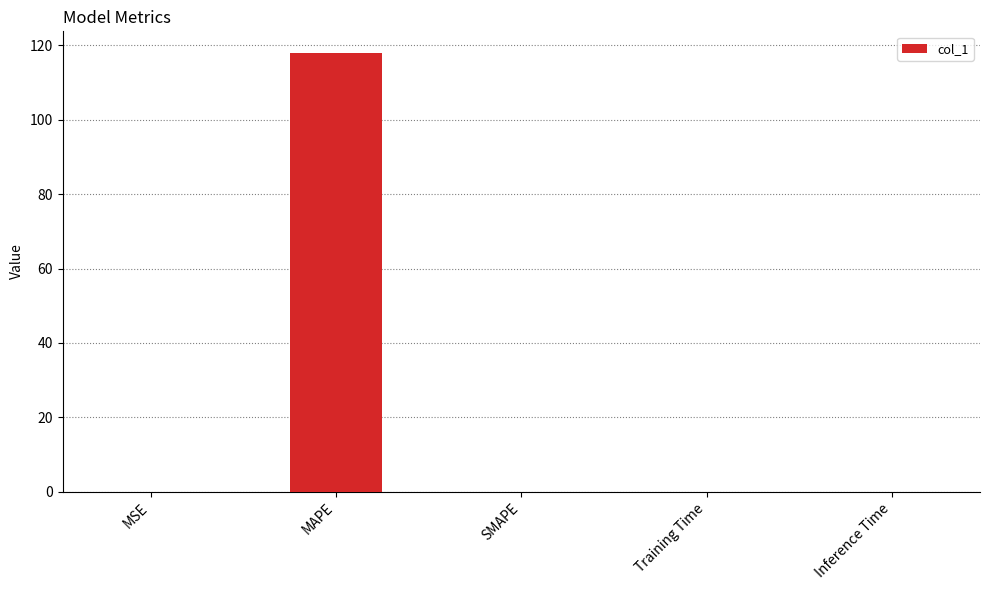

Between MAPE and SMAPE, which is larger?

MAPE